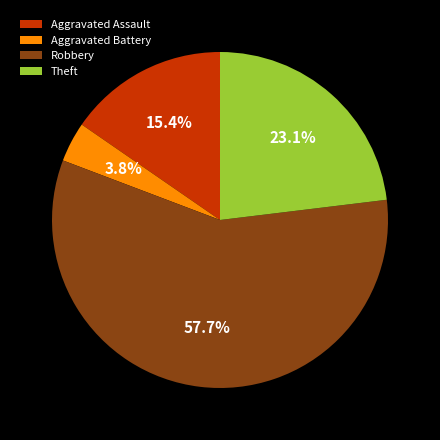

To the nearest percent, what is the difference between the Theft and Aggravated Battery slice percentages?

19%